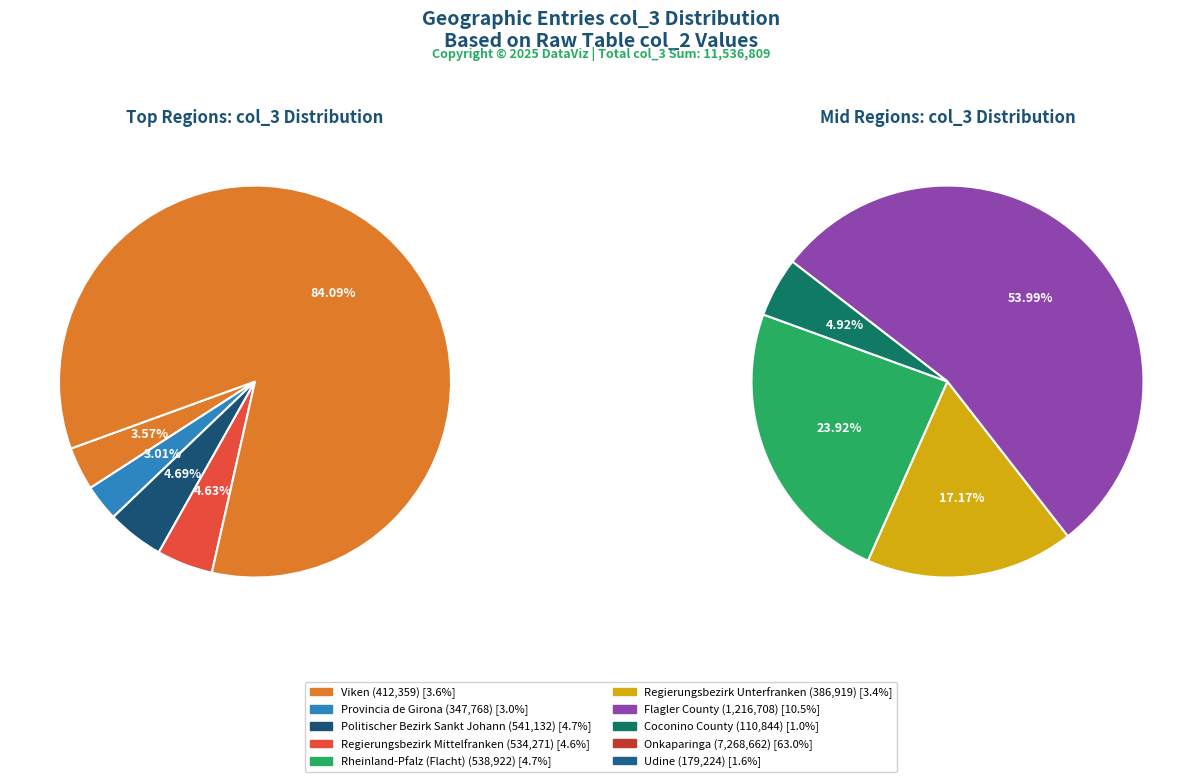

To the nearest percent, what percentage of the pie is Politischer Bezirk Sankt Johann?

5%